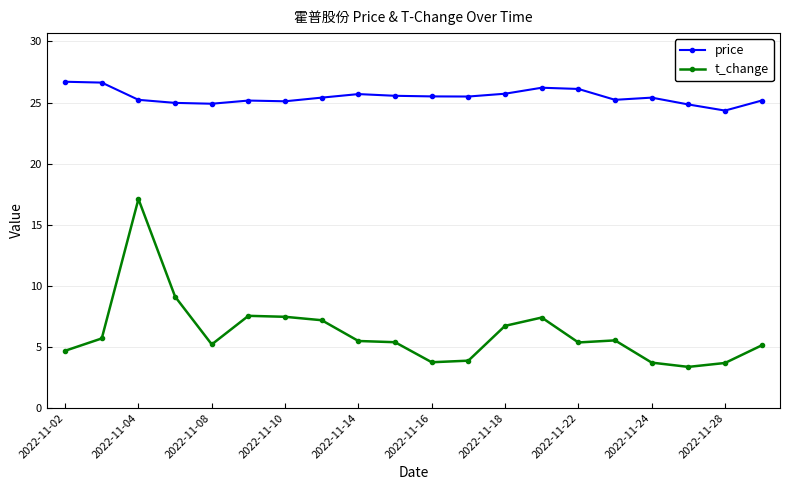

What are all the series names shown in the legend?

price, t_change